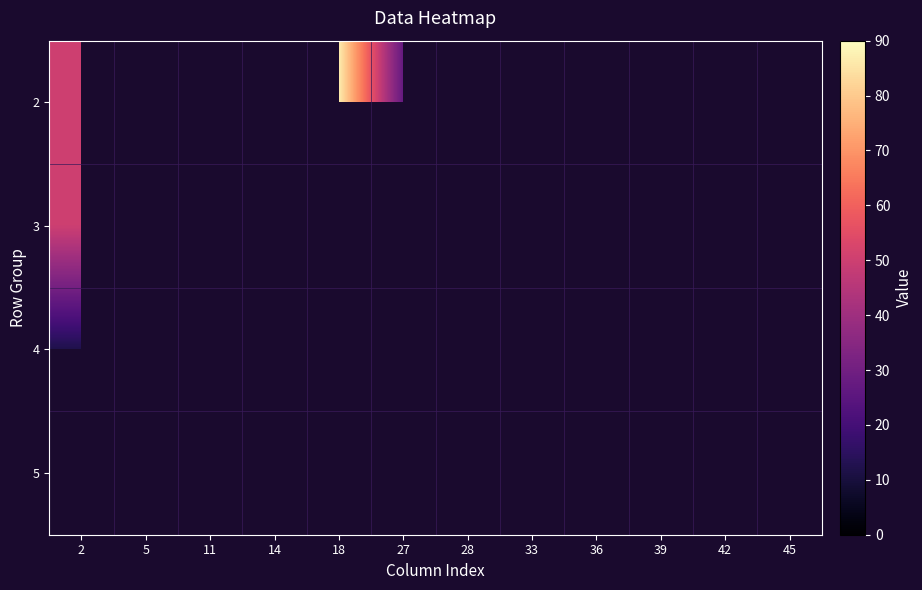

The 4 series shows 45.0 at 45. True or false?

True